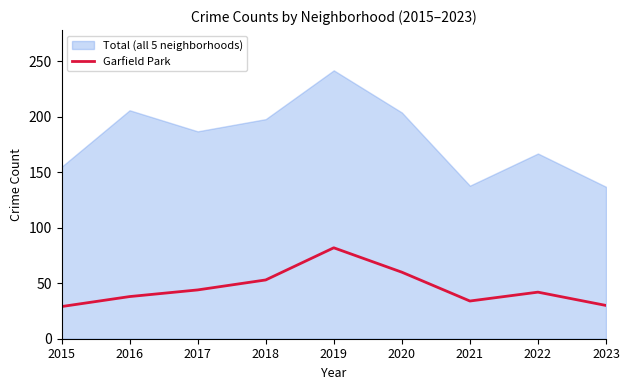

What is the minimum value for Garfield Park?

29